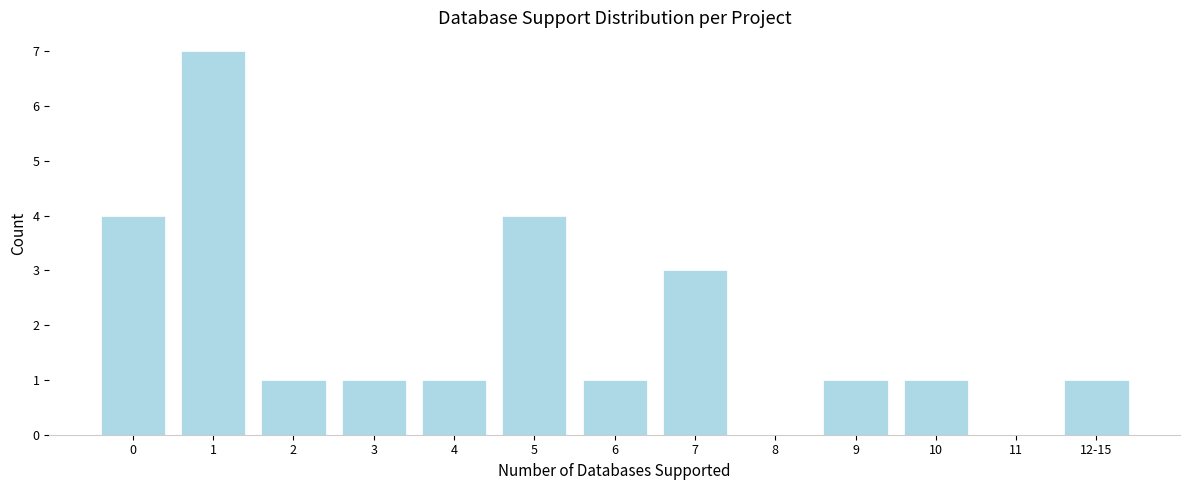

Reading left to right, what are all the values shown in this chart?

0=4	1=7	2=1	3=1	4=1	5=4	6=1	7=3	8=0	9=1	10=1	11=0	12-15=1